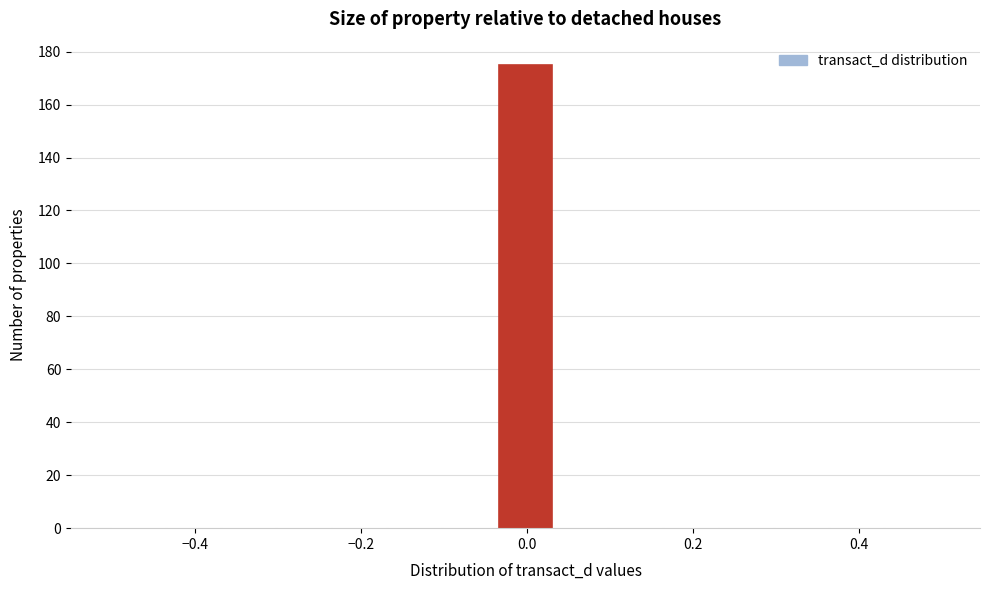

Read against the x-axis, roughly where is the centre of the tallest bar?

0.00